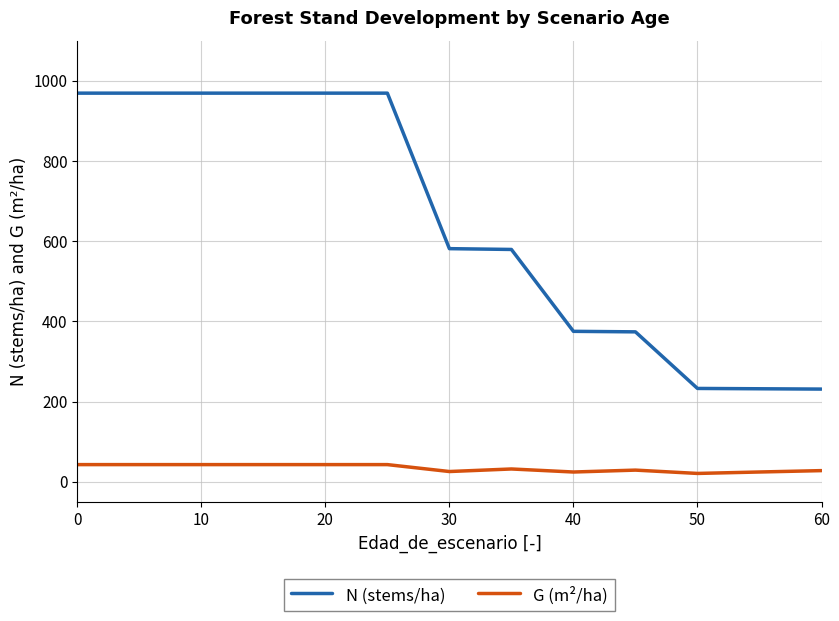

True or false: G (m²/ha) and N (stems/ha) intersect in this chart.

False